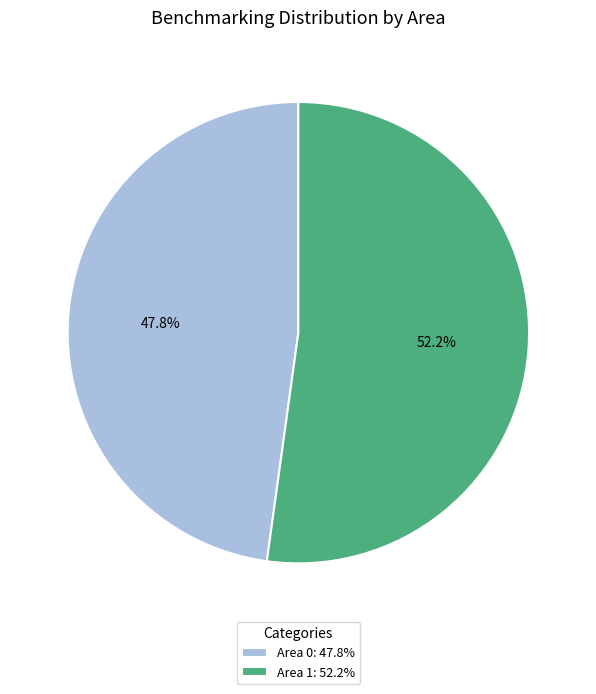

What percentage do Area 1: 52.2% and Area 0: 47.8% together represent?

100.0%